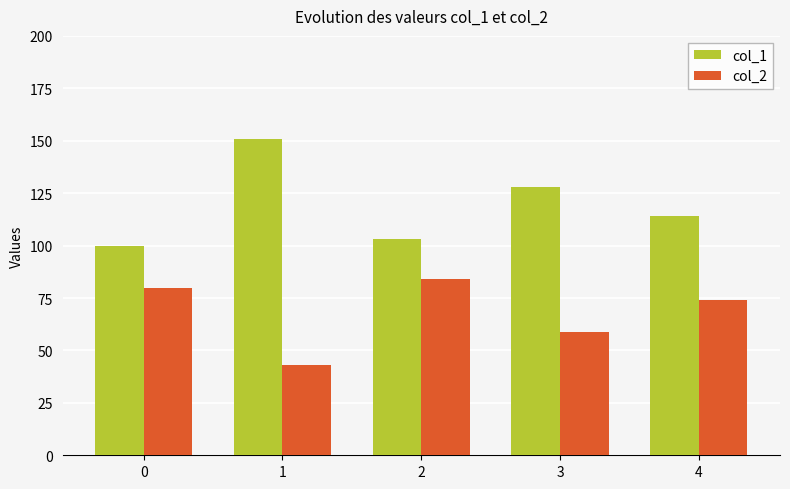

What is the spread (max minus min) of values at 2?

19